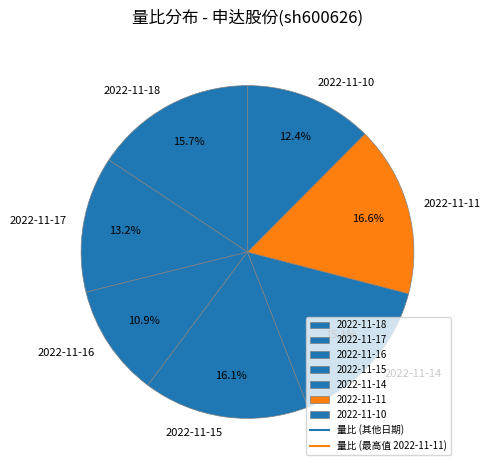

How many slices are in this pie chart?

7